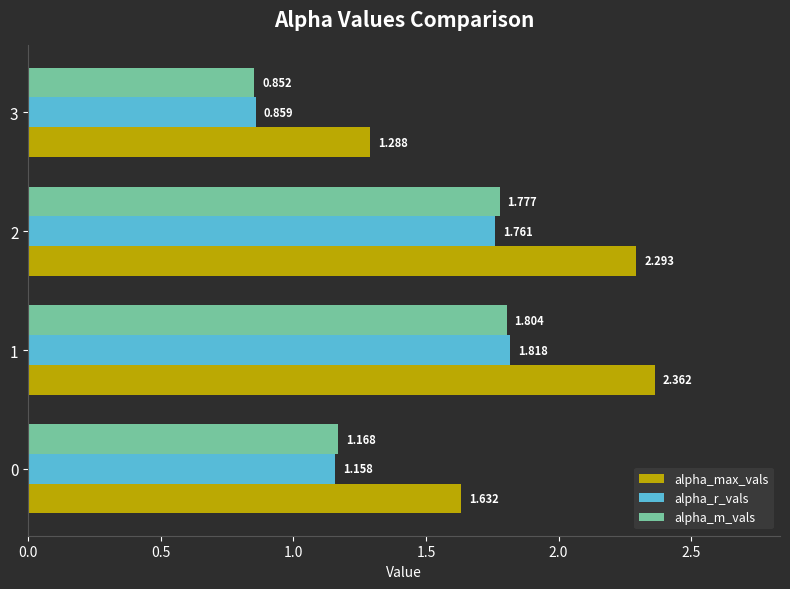

Which series has the largest range (max minus min)?

alpha_max_vals